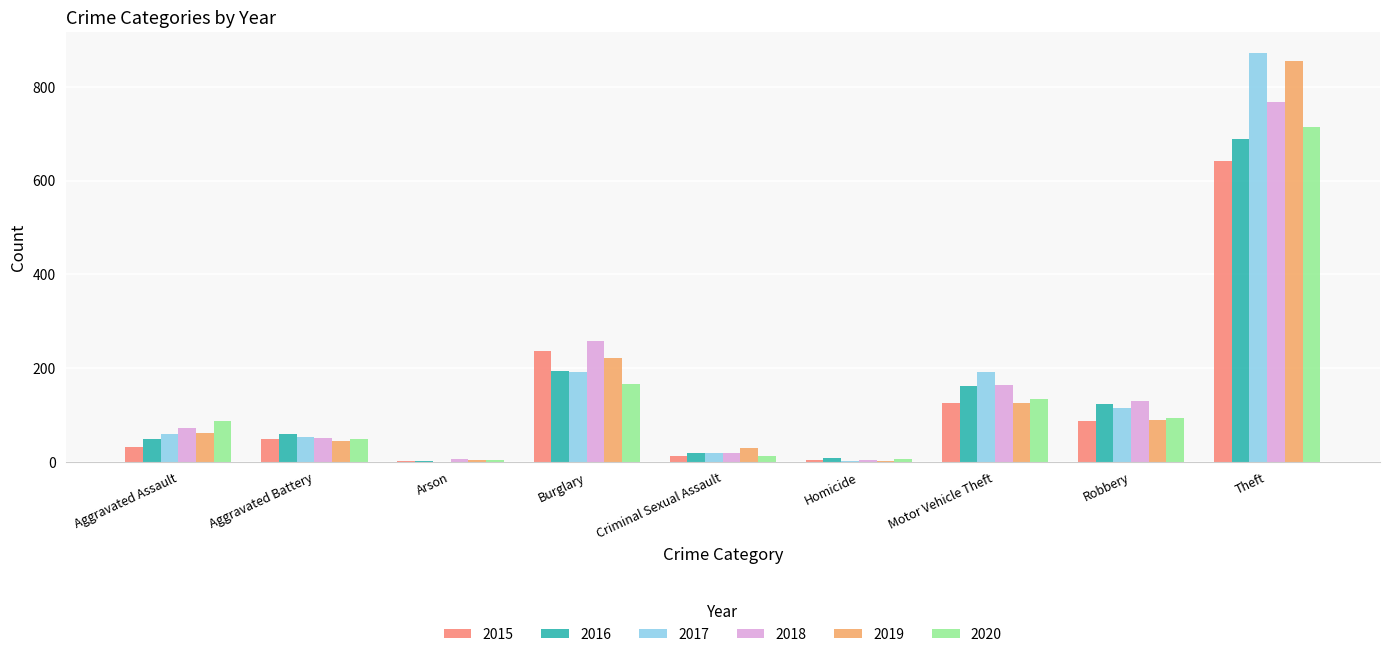

What is the total value across all series at Theft?

4539